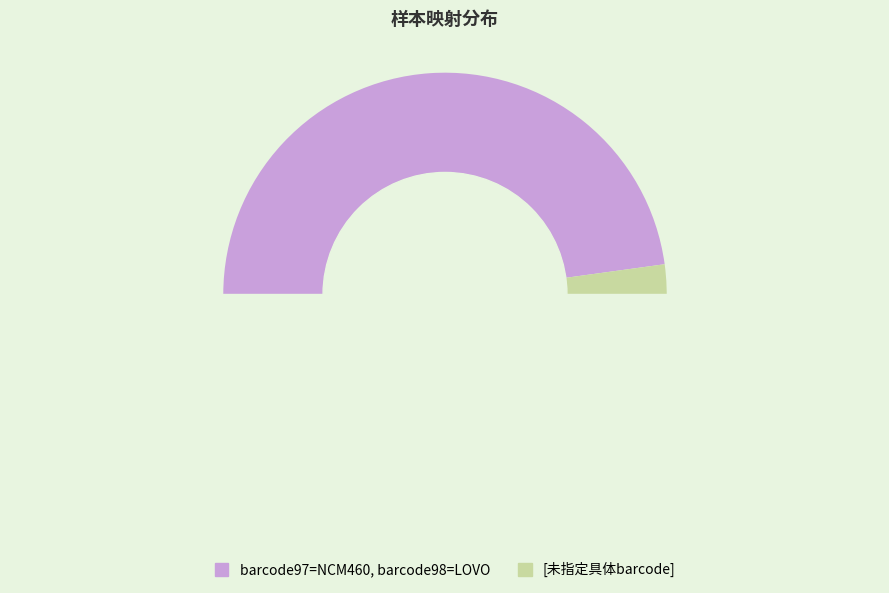

Is there a majority slice in this chart?

Yes